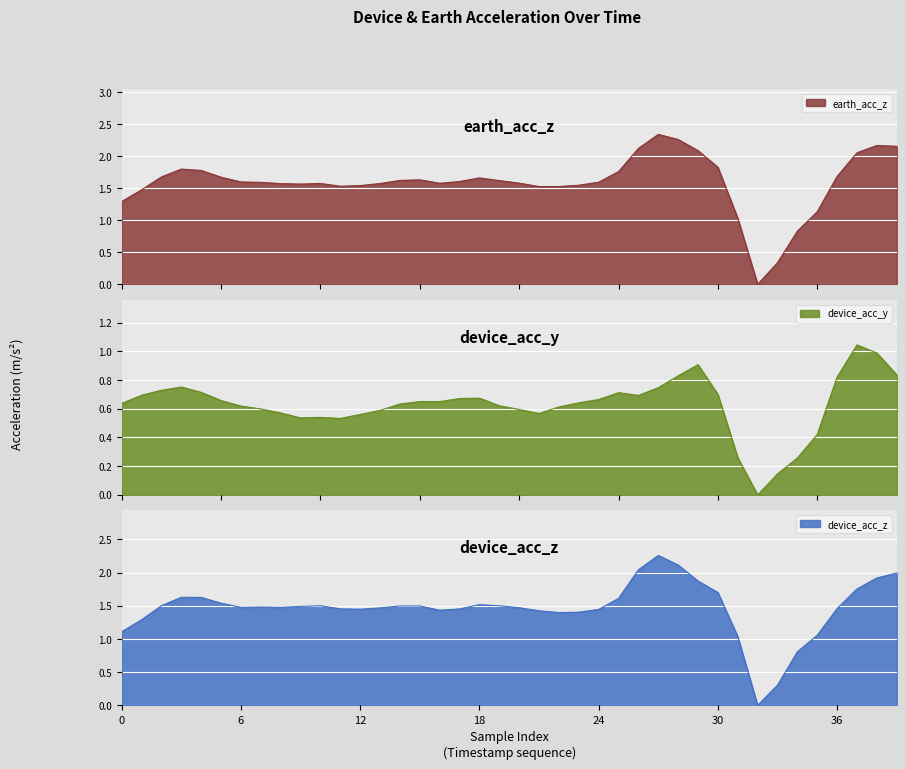

What is the difference between the highest and lowest values at 34?

0.6